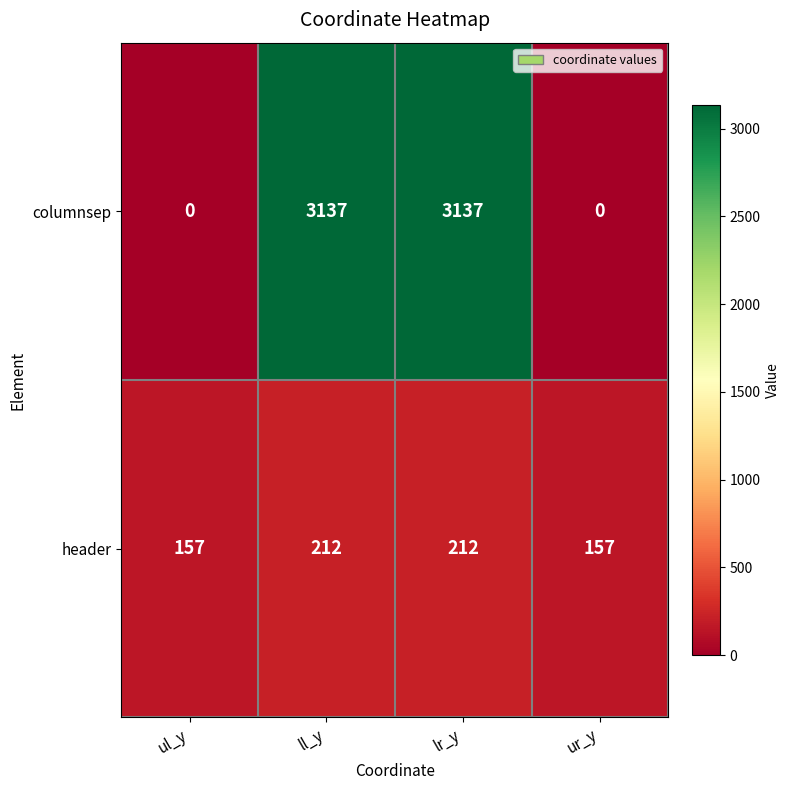

How many header values are between 157 and 212?

4